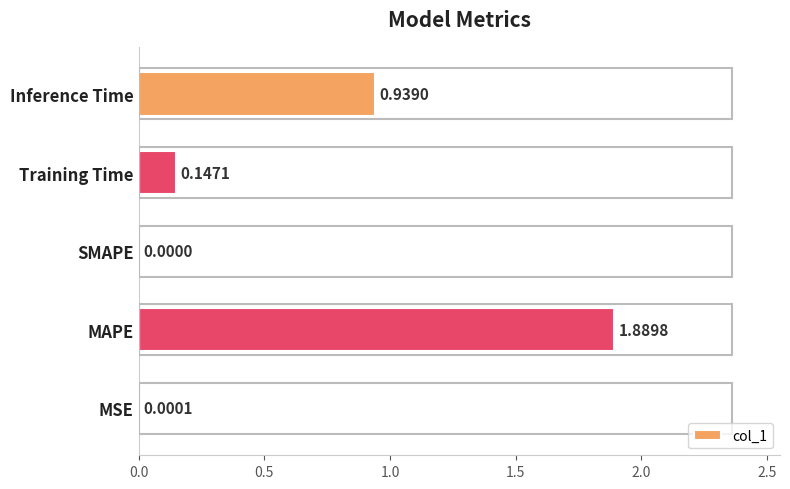

What is the sum of the values at MAPE and Inference Time?

2.8